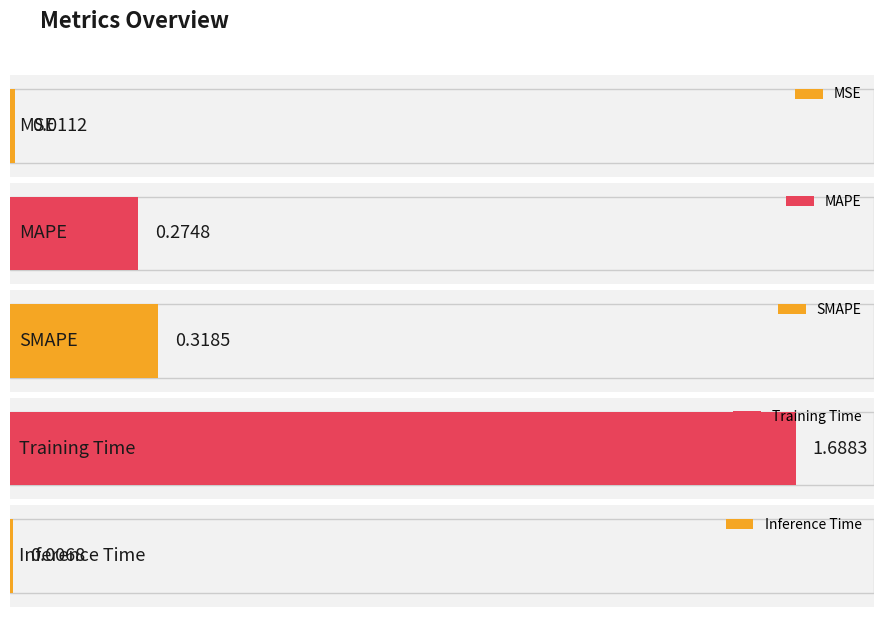

List the labels in order of value, smallest first.

Inference Time, MSE, MAPE, SMAPE, Training Time